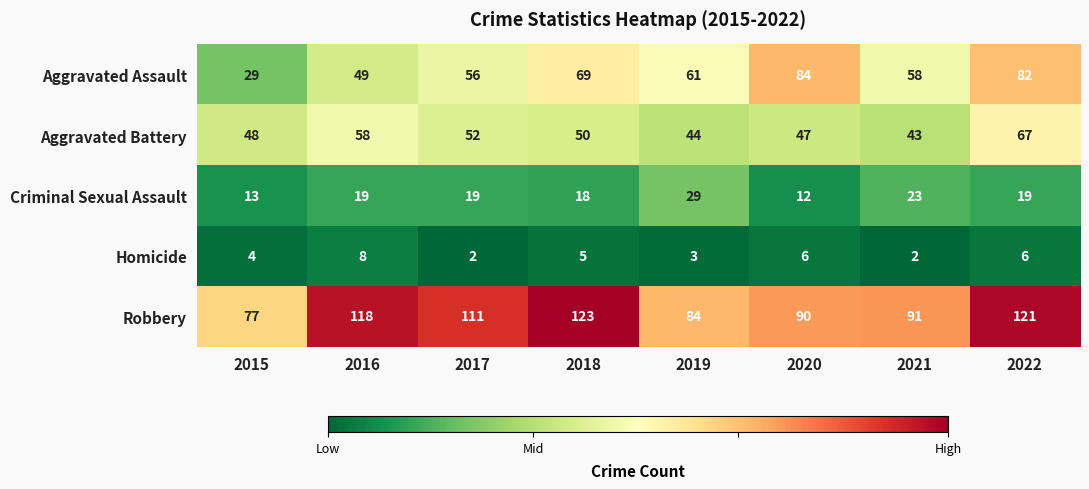

At which label does Homicide first exceed 5?

2016